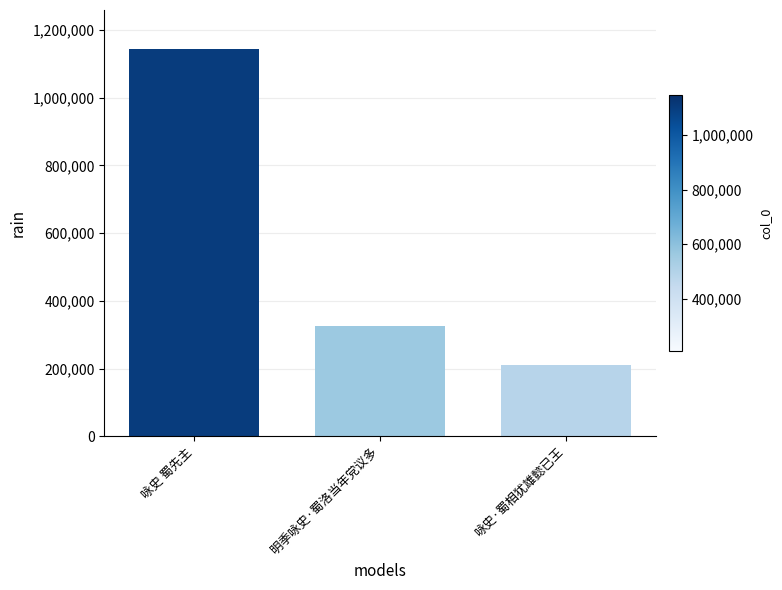

Between 明季咏史·蜀洛当年党议多 and 咏史 蜀先主, which is larger?

咏史 蜀先主